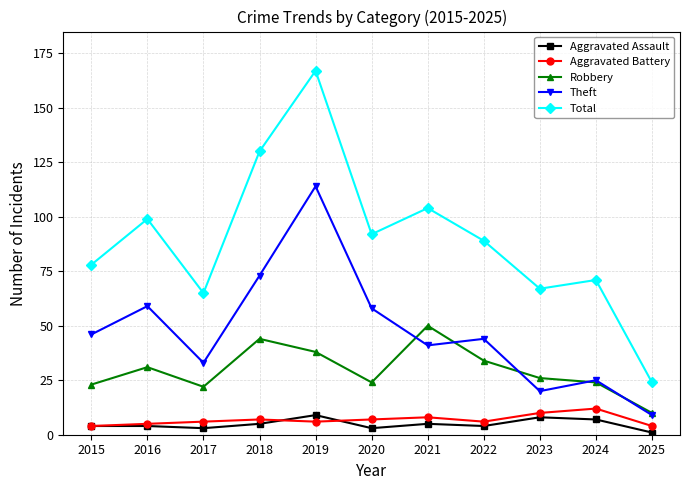

Reading right to left, extract all data points from this chart.

Aggravated Assault: 2025=1	2024=7	2023=8	2022=4	2021=5	2020=3	2019=9	2018=5	2017=3	2016=4	2015=4
Aggravated Battery: 2025=4	2024=12	2023=10	2022=6	2021=8	2020=7	2019=6	2018=7	2017=6	2016=5	2015=4
Robbery: 2025=10	2024=24	2023=26	2022=34	2021=50	2020=24	2019=38	2018=44	2017=22	2016=31	2015=23
Theft: 2025=9	2024=25	2023=20	2022=44	2021=41	2020=58	2019=114	2018=73	2017=33	2016=59	2015=46
Total: 2025=24	2024=71	2023=67	2022=89	2021=104	2020=92	2019=167	2018=130	2017=65	2016=99	2015=78